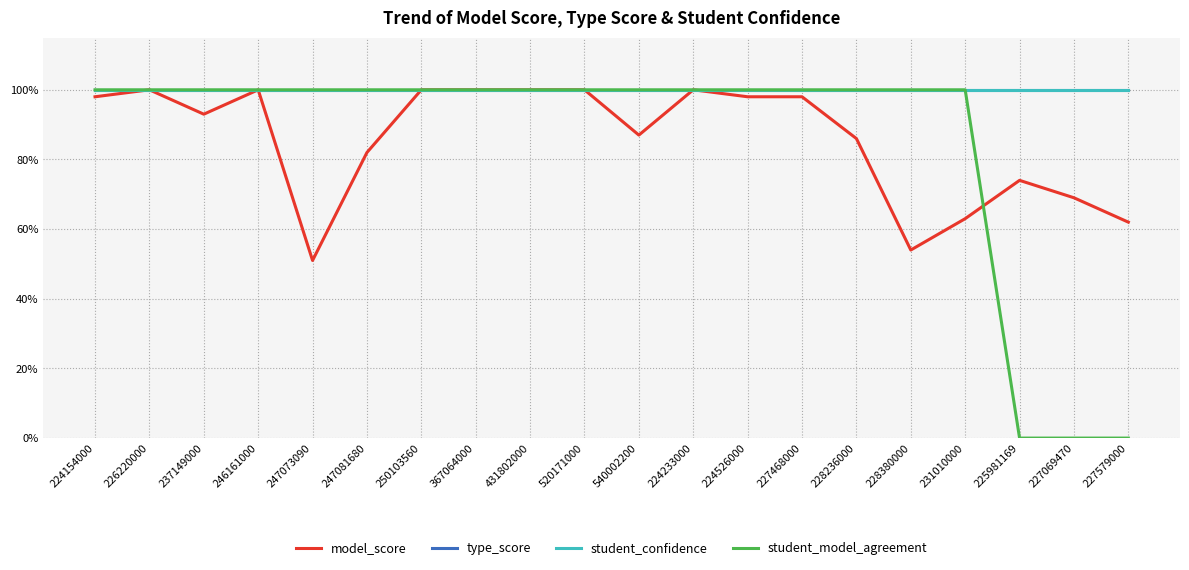

Is this an area chart (filled region under the line)?

No